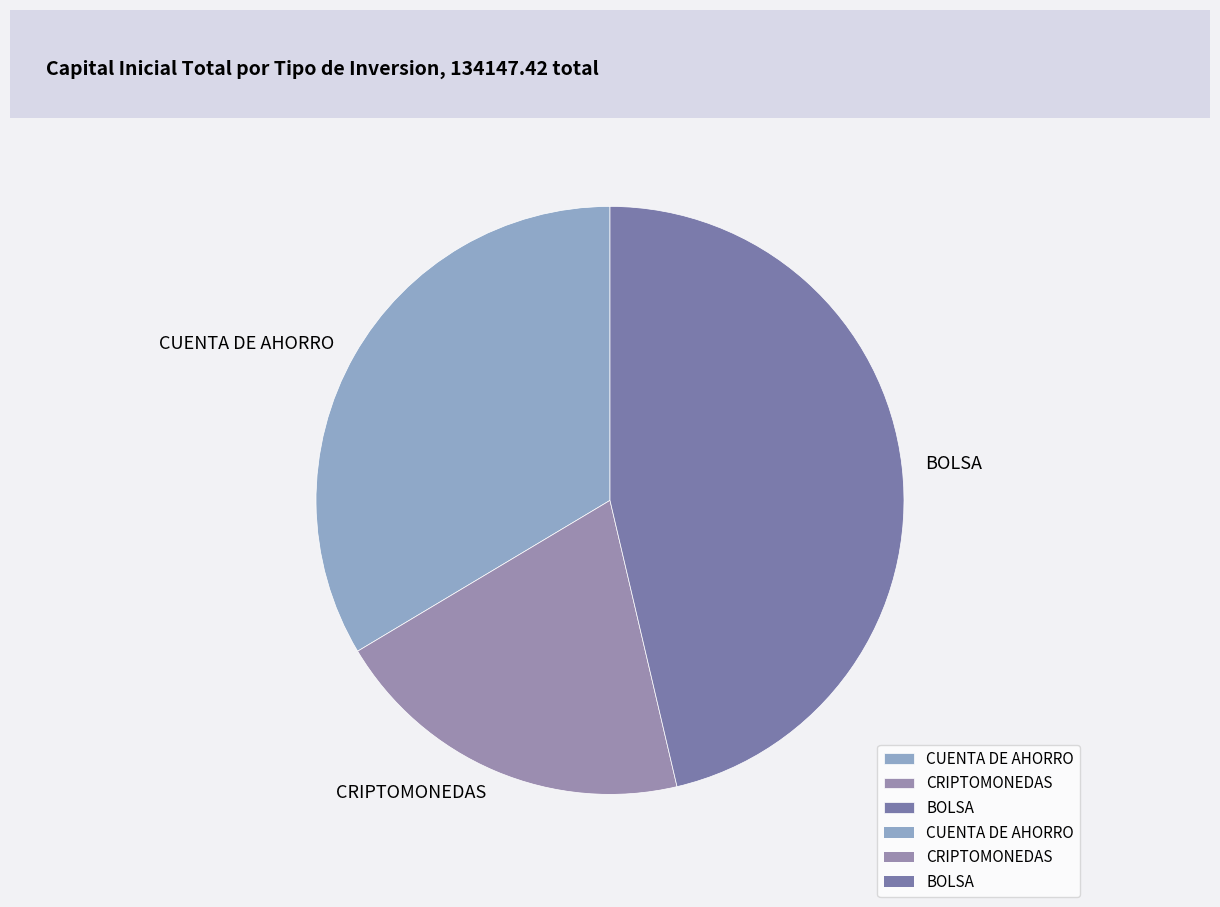

What is the ratio of the value at BOLSA to the value at CUENTA DE AHORRO?

1.4